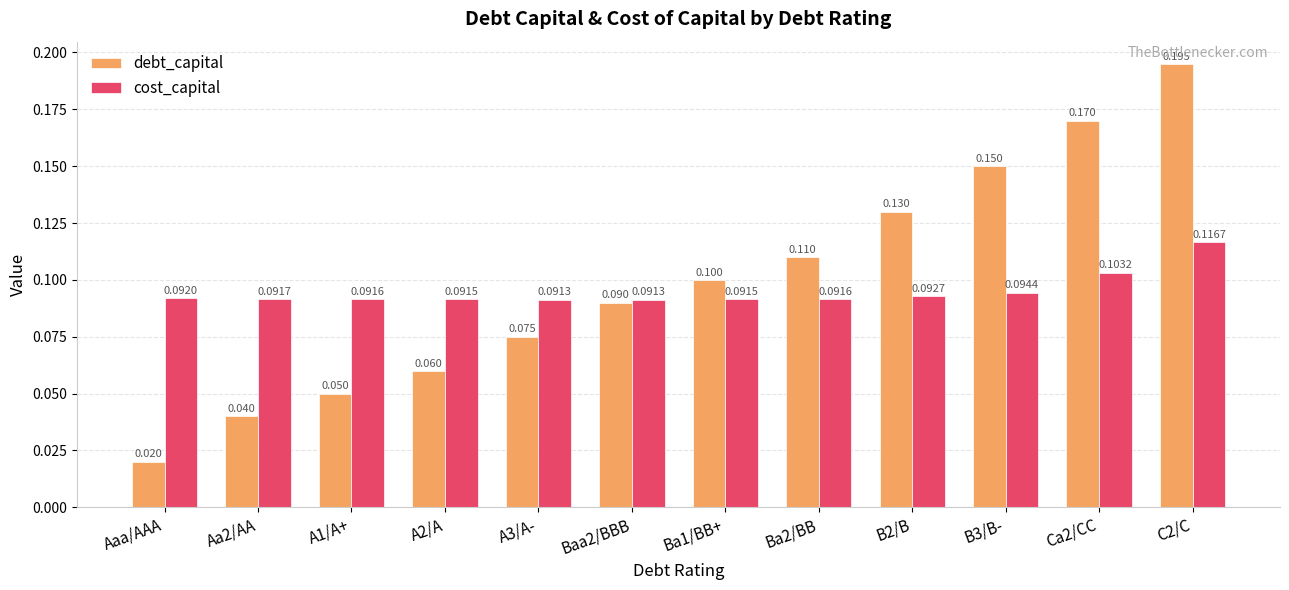

Read the debt_capital value at Ba1/BB+.

0.1